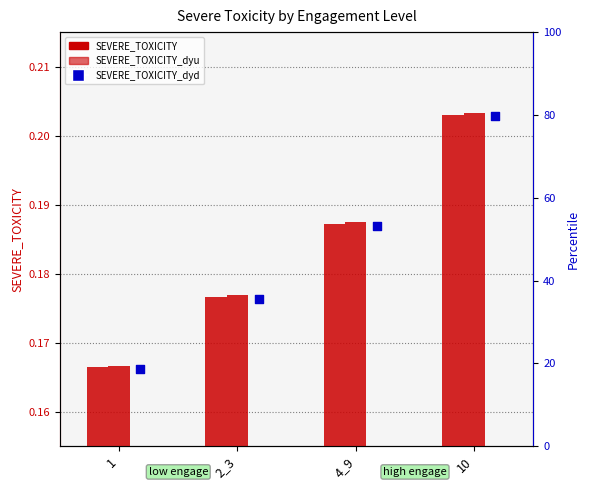

Which series contains the lowest Y value?

SEVERE_TOXICITY_dyd